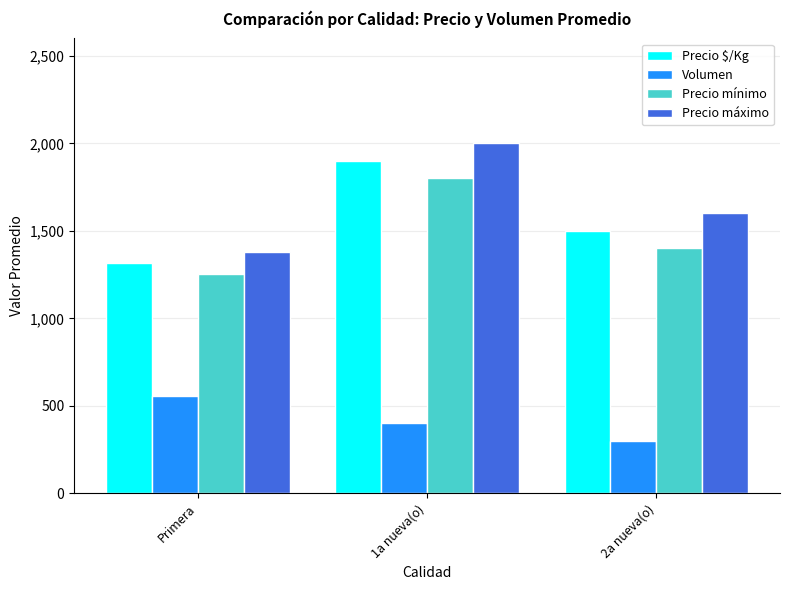

How many data points does each series have?

3